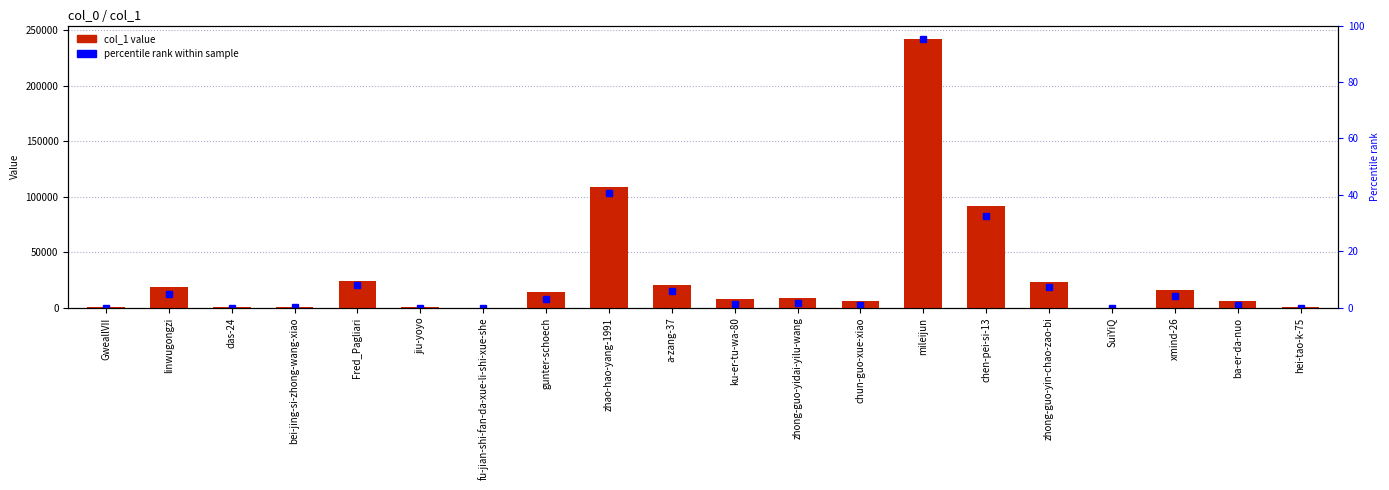

What position from the right is a-zang-37?

11